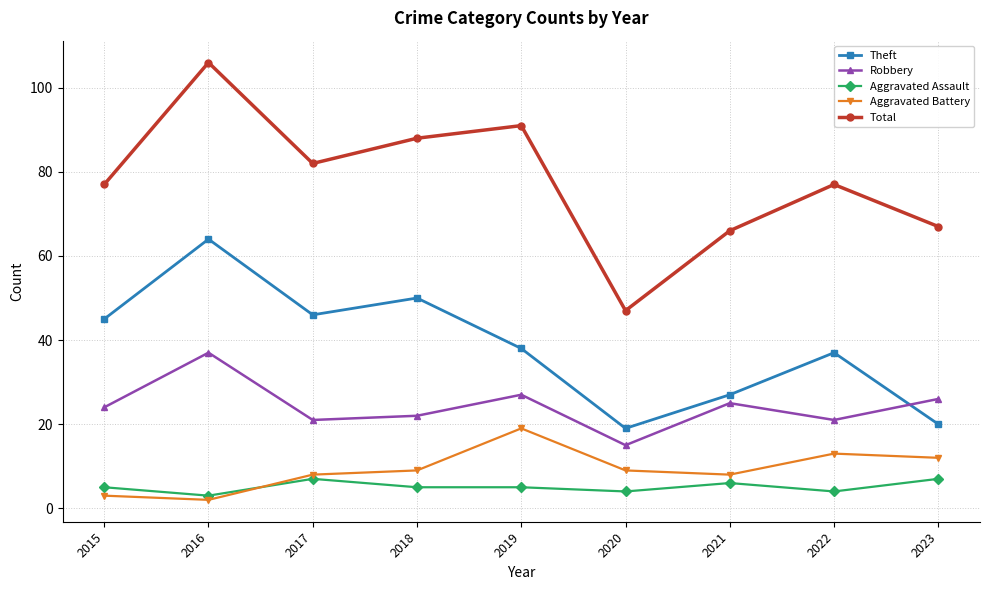

True or false: Total has a value of 91 at 2019.

True